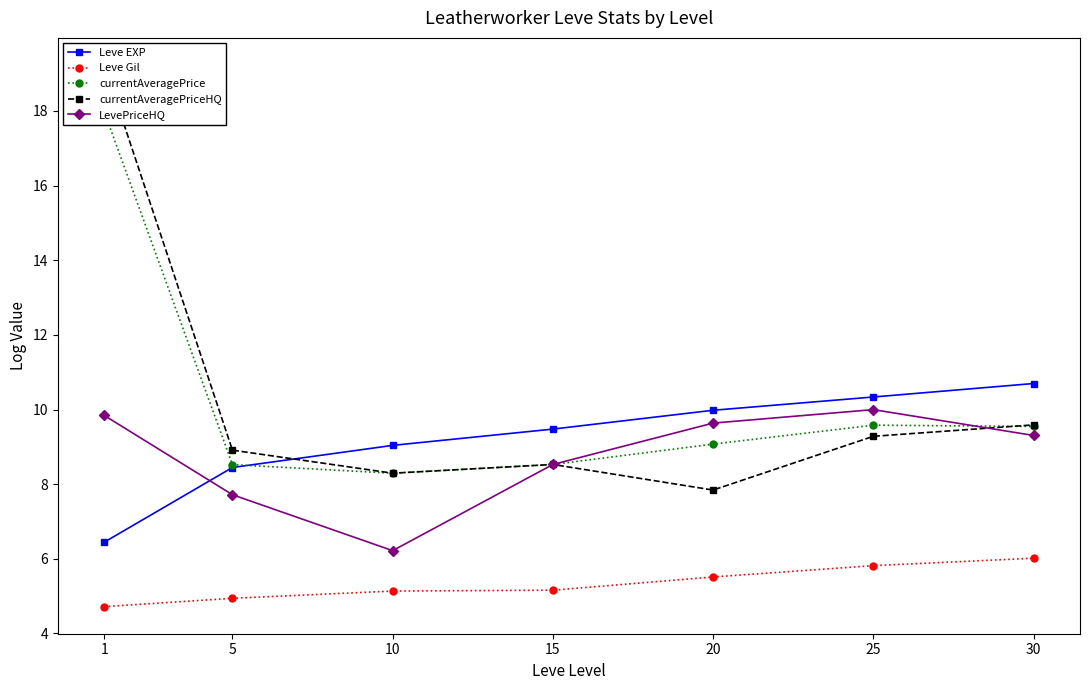

True or false: Leve Gil has more than 0 interior local peaks.

False